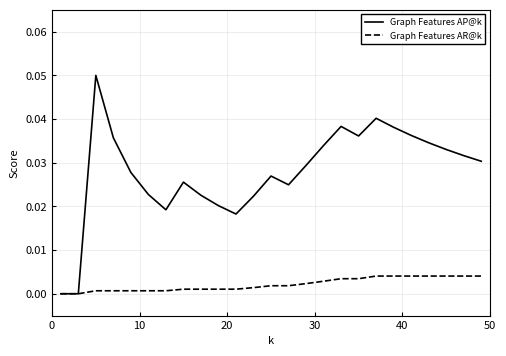

How many lines are shown in the chart?

2